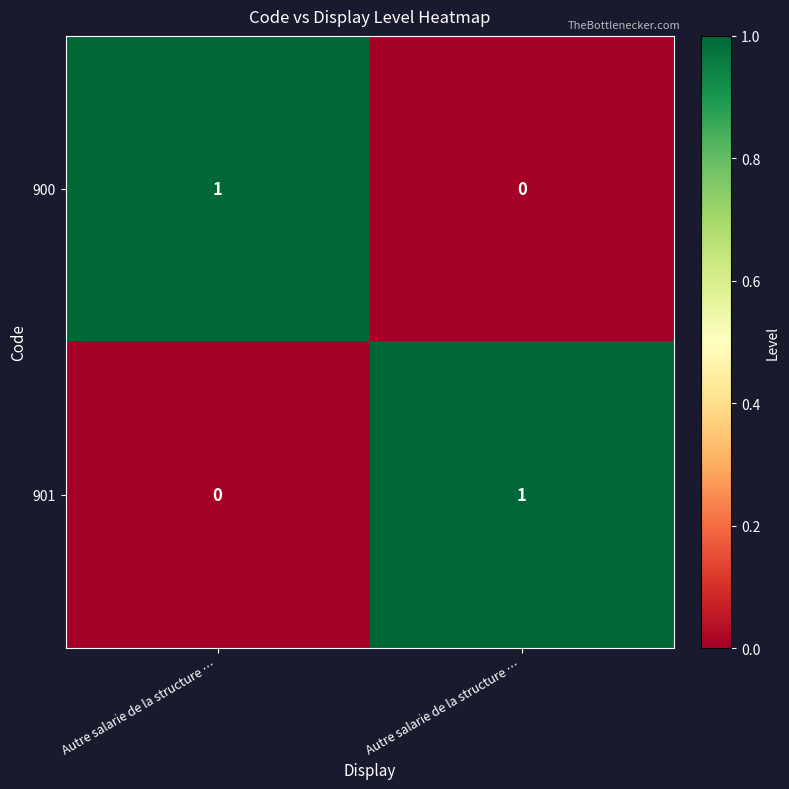

How many values in the 901 series are below 1?

1